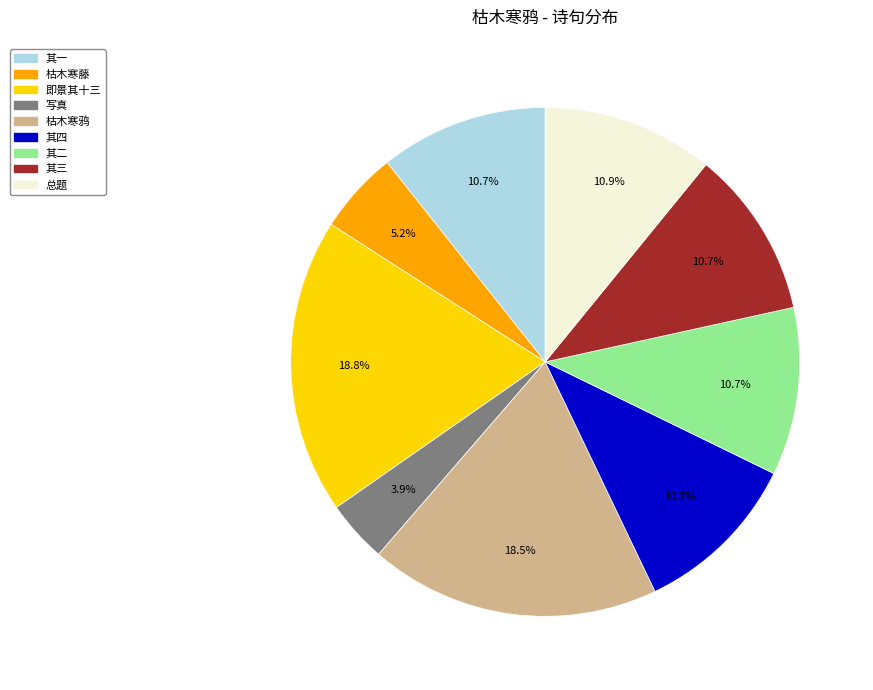

Is there a majority slice in this chart?

No